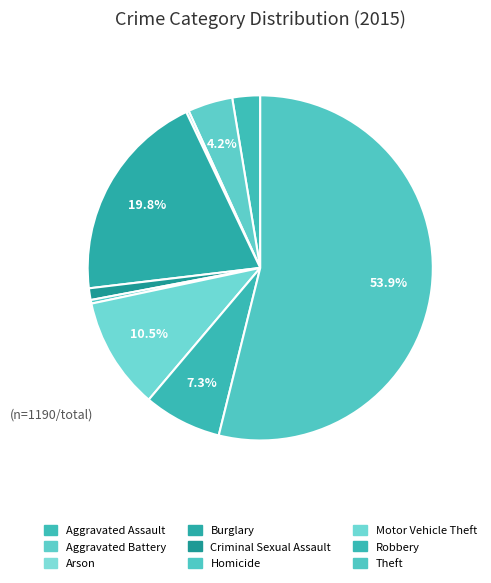

To the nearest percent, what is the difference between the largest and smallest slice percentages?

54%